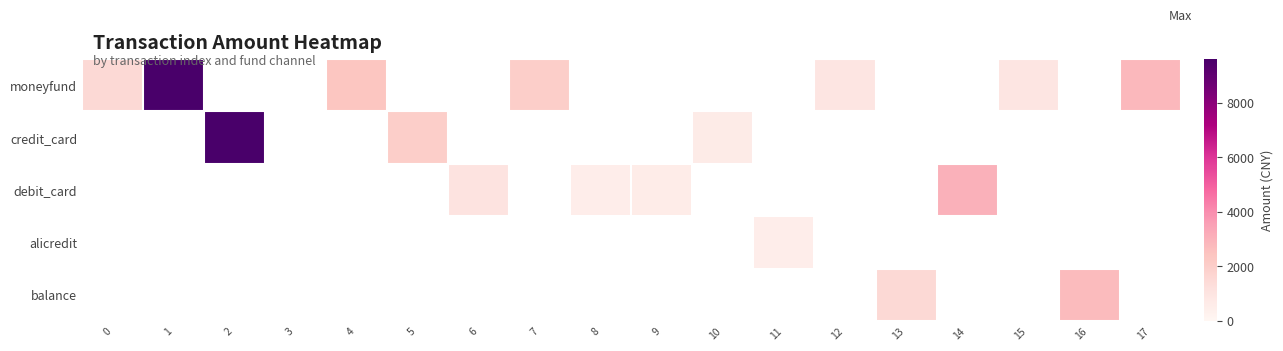

Rank the series at 3 from lowest to highest value.

moneyfund, credit_card, debit_card, alicredit, balance